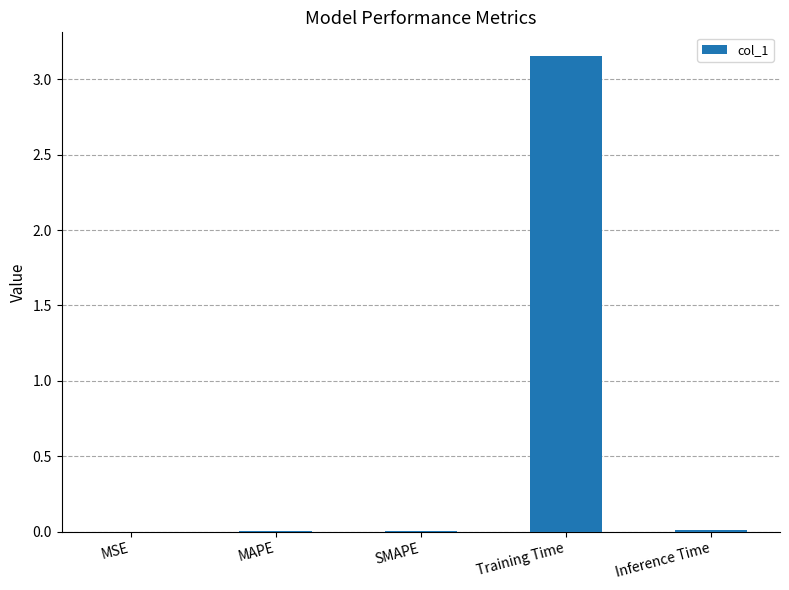

Is it true that the value at MAPE is 0.0?

True